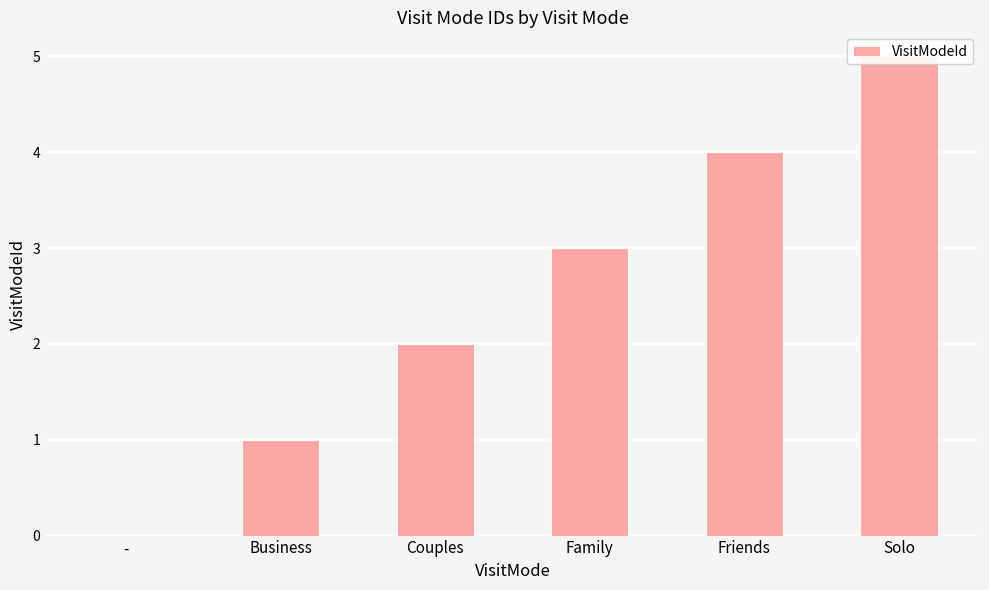

What is the difference between the values at Couples and Family?

1